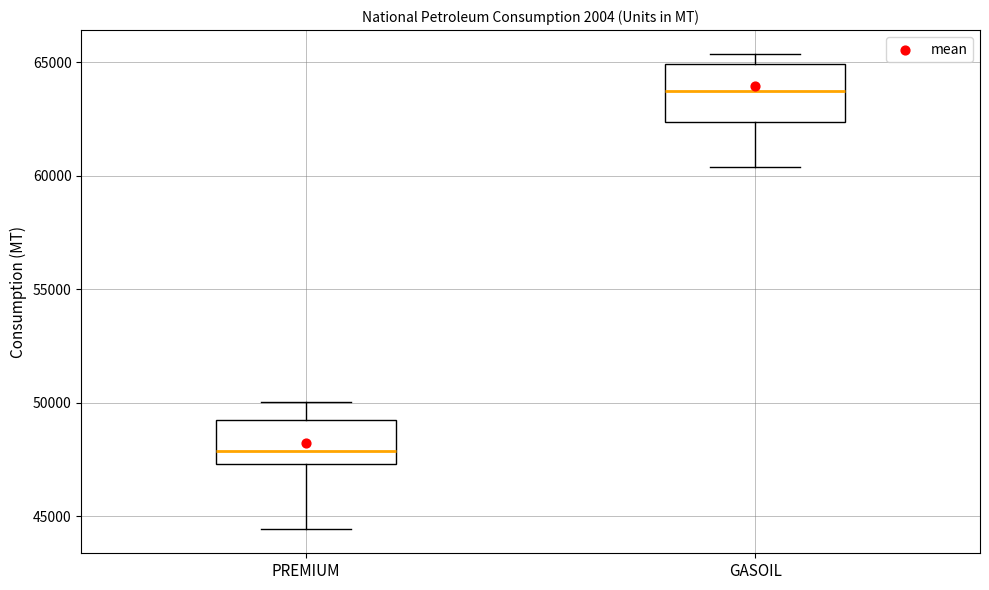

Which box's median line is the lowest?

PREMIUM